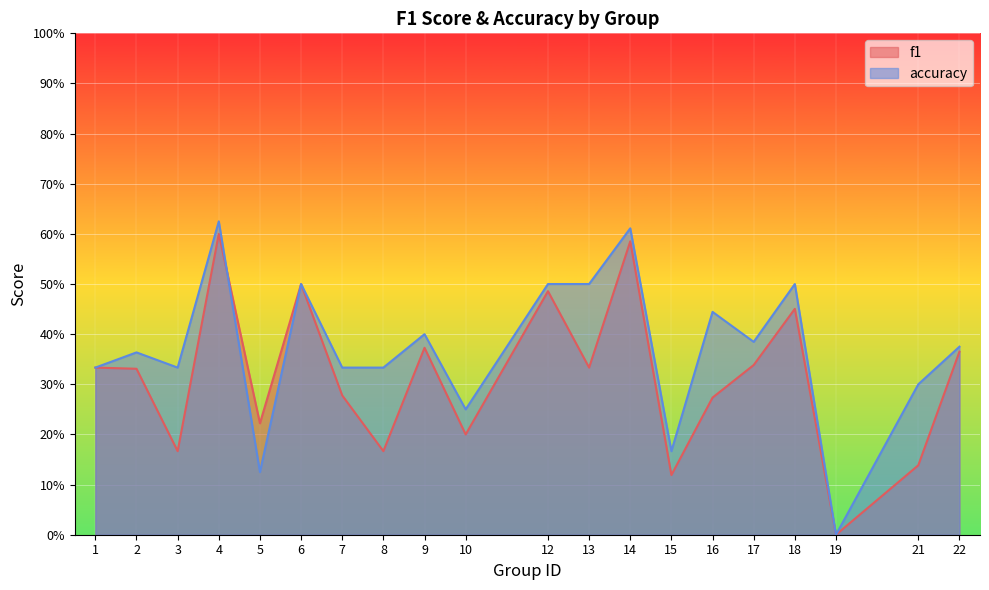

What is the value of the accuracy point at the 19th from the left?

0.3